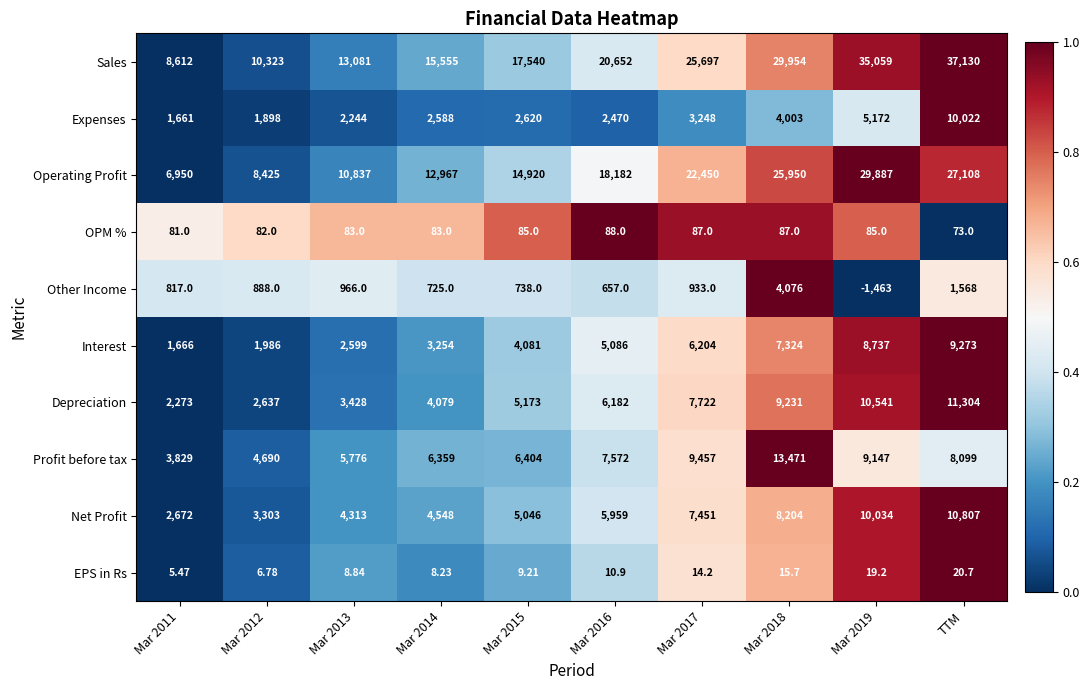

Is the value of Operating Profit at Mar 2016 greater than the value of Depreciation at Mar 2019?

Yes